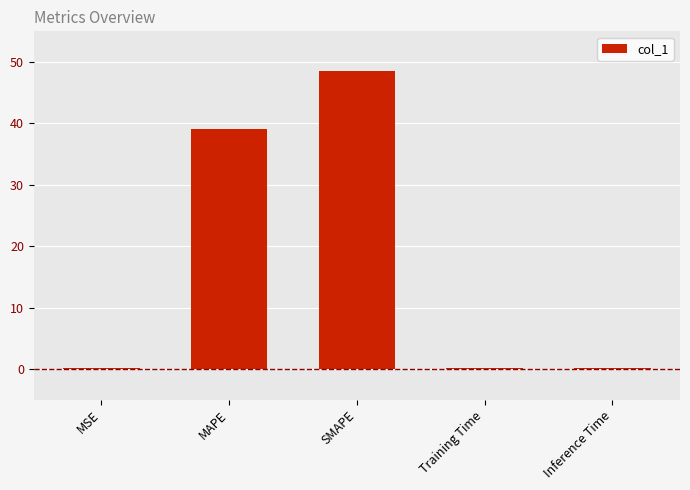

Count the number of categories in the chart.

5